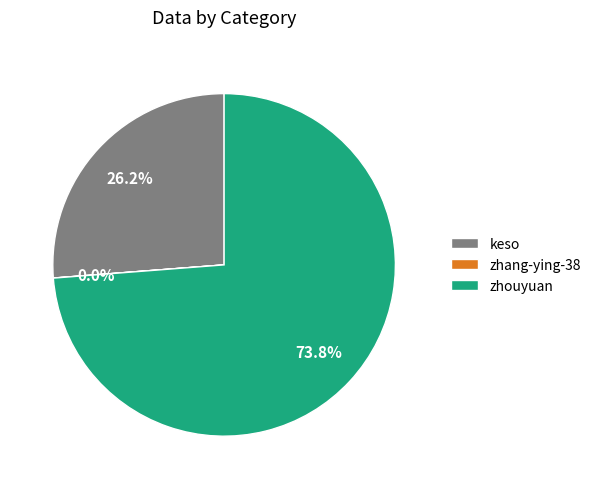

Combined, what portion of the pie is zhouyuan and keso?

100.0%